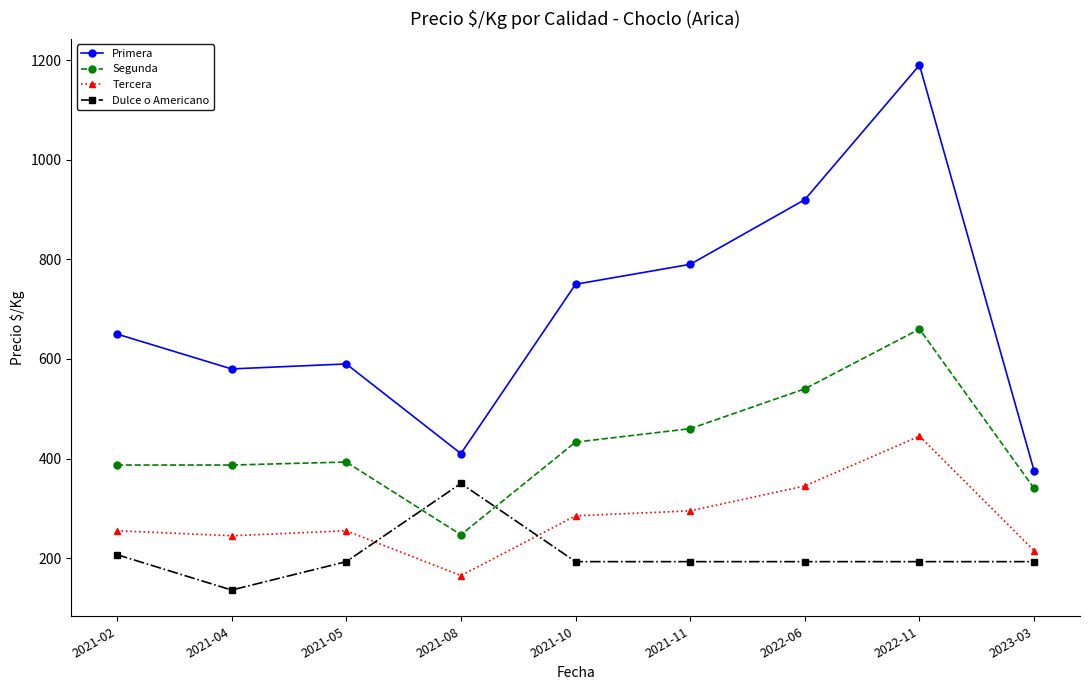

Reading left to right, extract all data points from this chart.

Primera: 650	580	590	410	750	790	920	1190	375
Segunda: 387	387	393	247	433	460	540	660	340
Tercera: 255	245	255	165	285	295	345	445	215
Dulce o Americano: 207	136	193	350	193	193	193	193	193